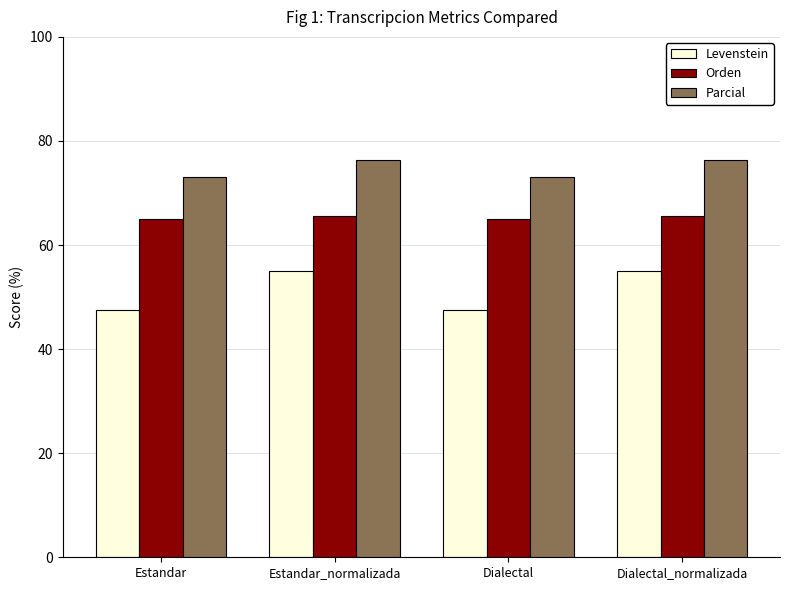

Are the bars horizontal?

No